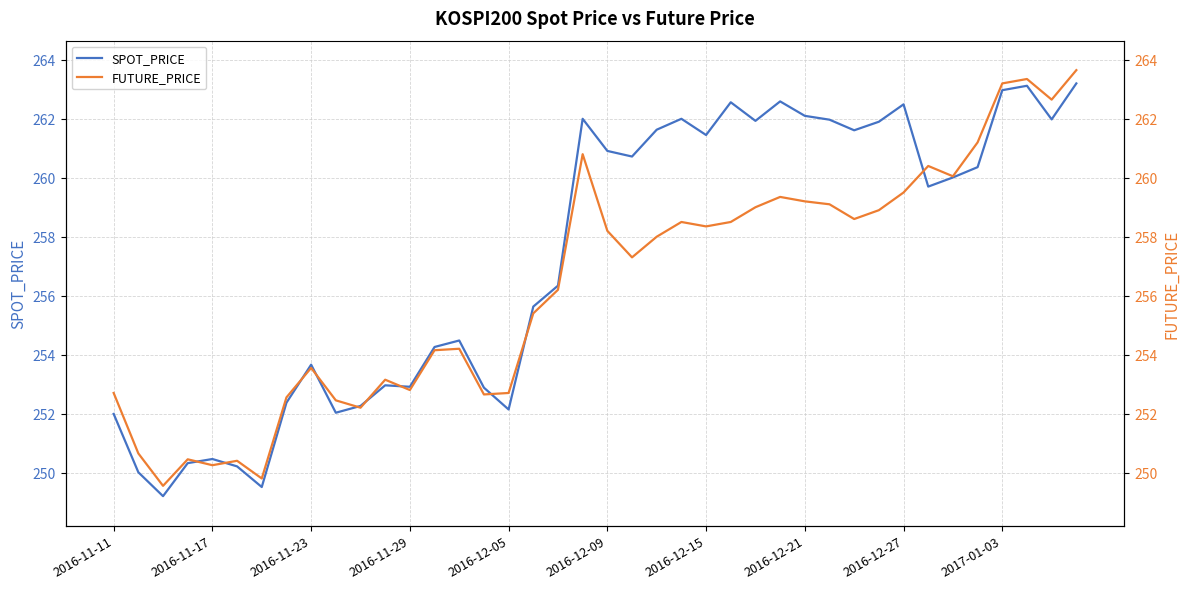

At which label does SPOT_PRICE first exceed 260?

19